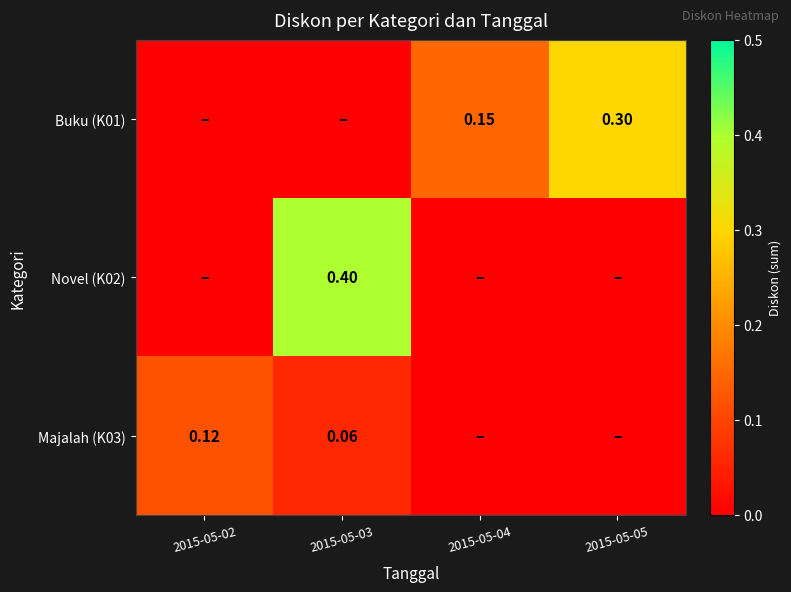

Rank the categories by Novel (K02) value from lowest to highest.

2015-05-02, 2015-05-04, 2015-05-05, 2015-05-03